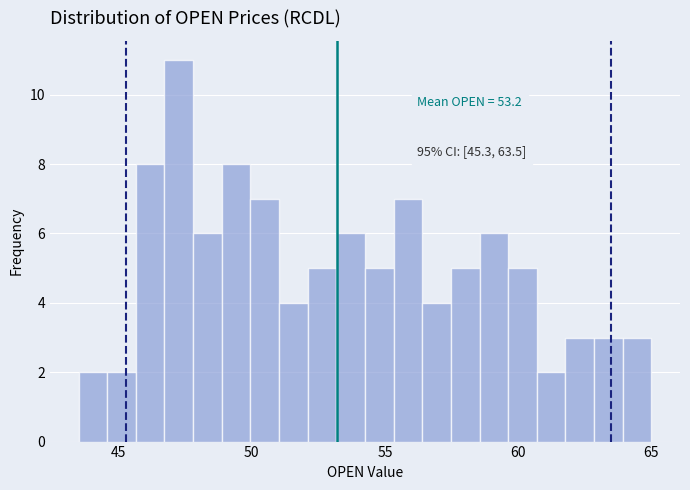

Read against the x-axis, roughly where is the centre of the tallest bar?

47.5